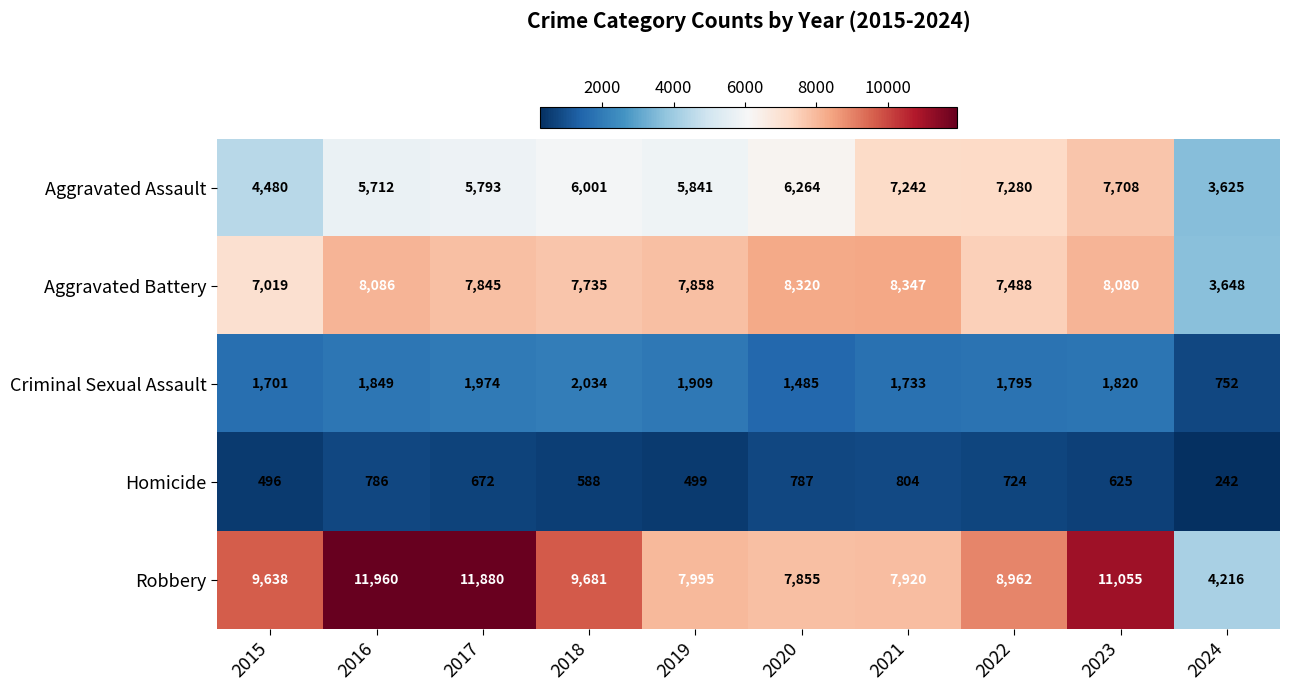

What is the difference between the second highest and minimum values in the Criminal Sexual Assault series?

1222